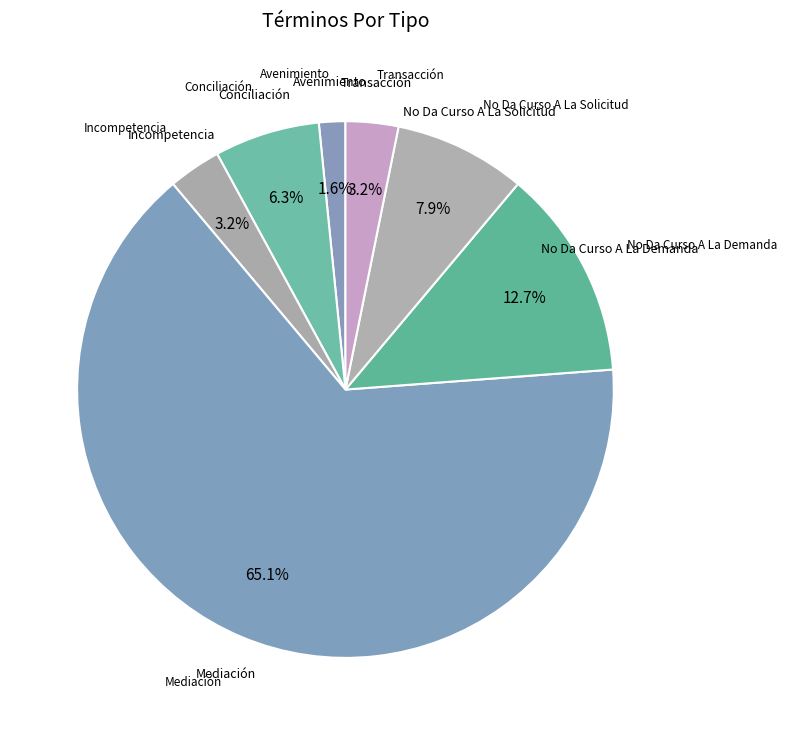

How many segments does this pie chart have?

7